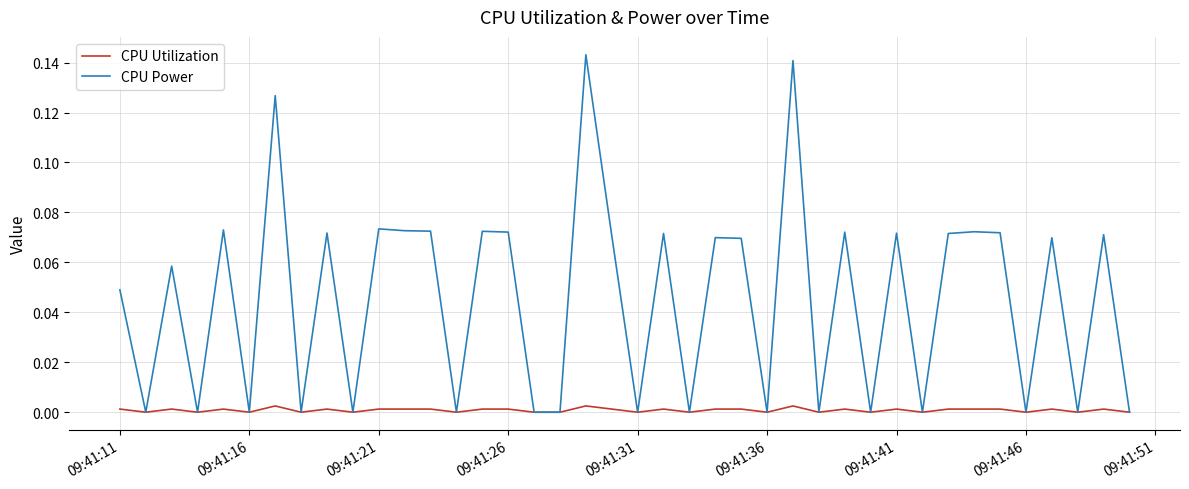

Rank the series by their average value, from highest to lowest.

CPU Power, CPU Utilization